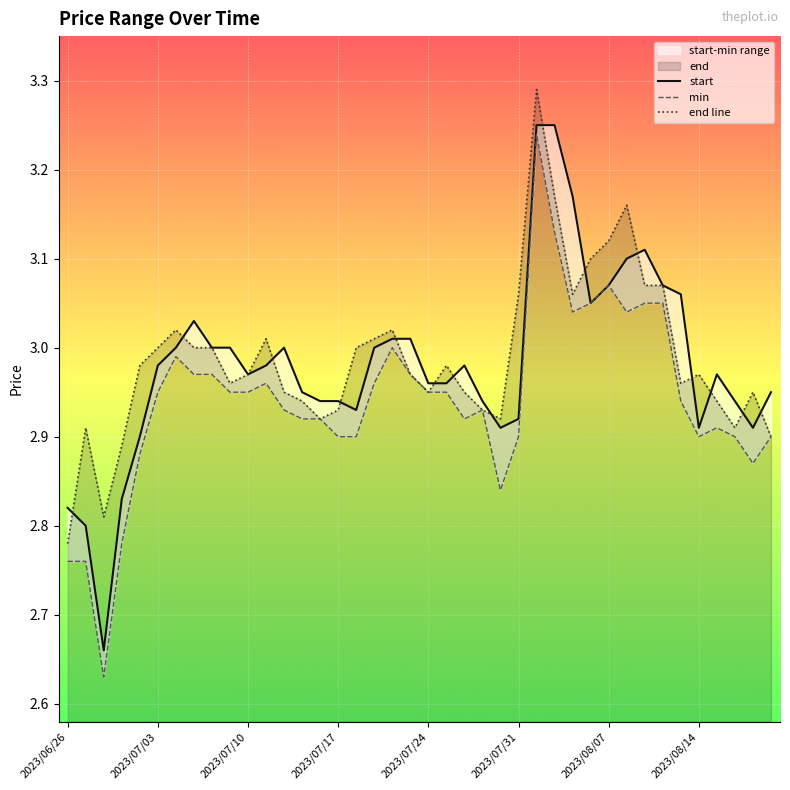

What is the smallest value displayed?

2.6